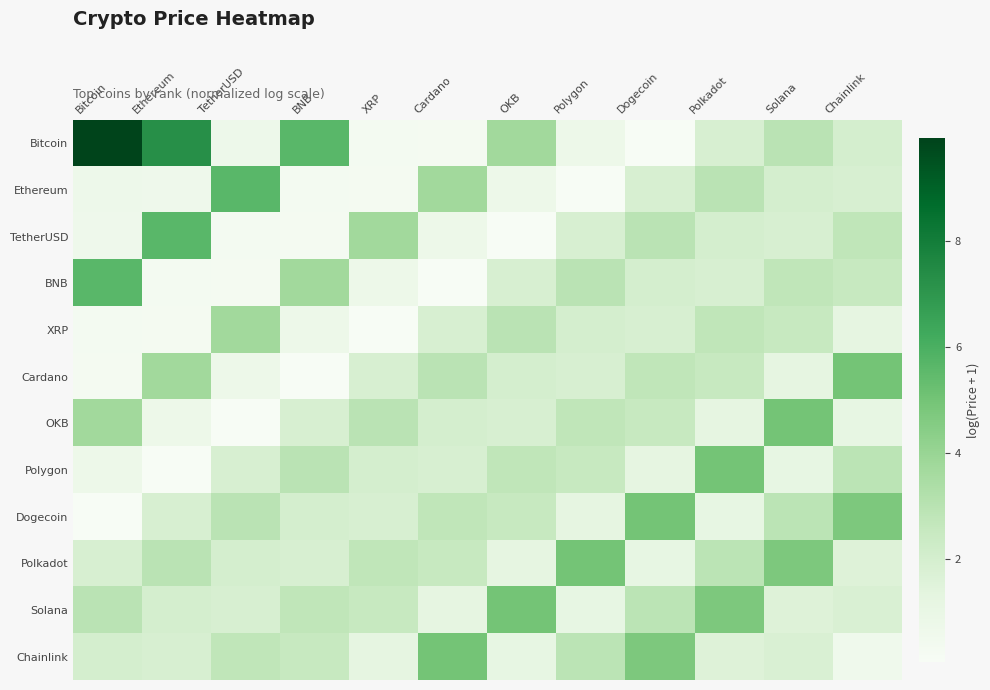

What is the maximum value shown in the chart?

9.9